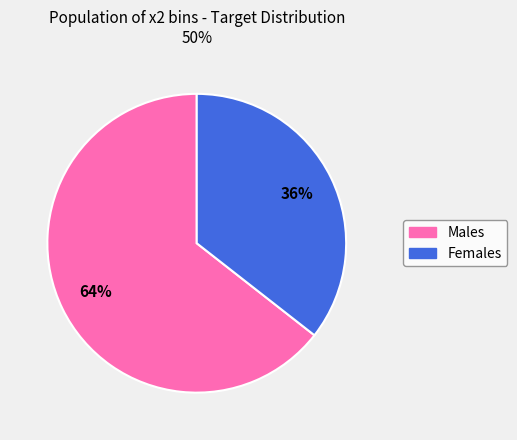

To the nearest percent, what is the average slice percentage?

50%